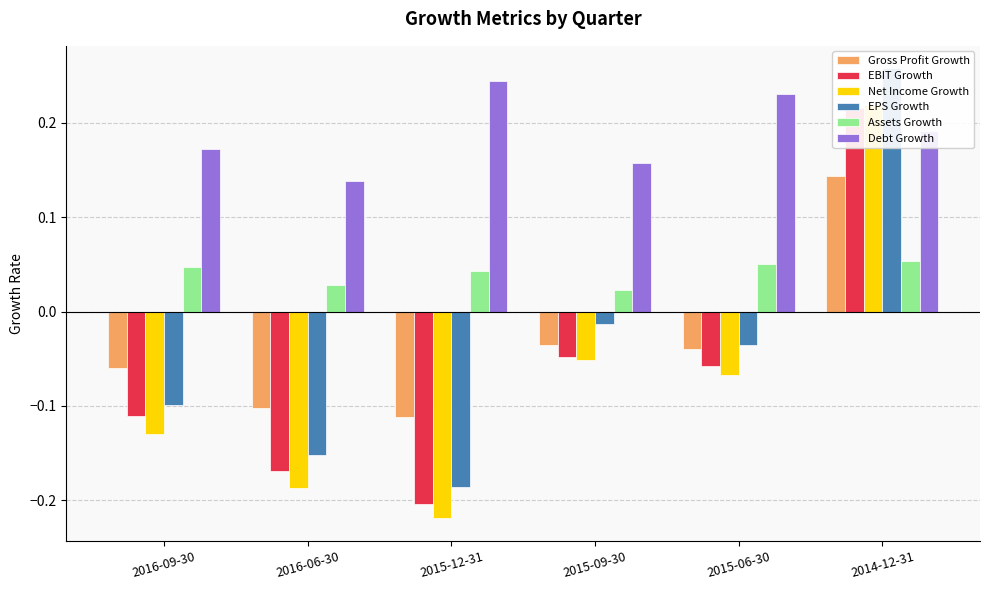

At how many categories does at least one series exceed 0?

6